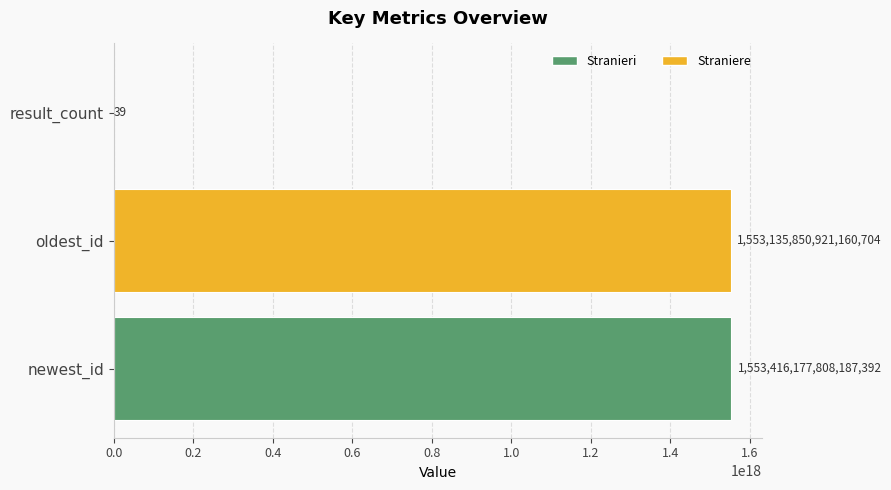

Which has a higher value, result_count or oldest_id?

oldest_id